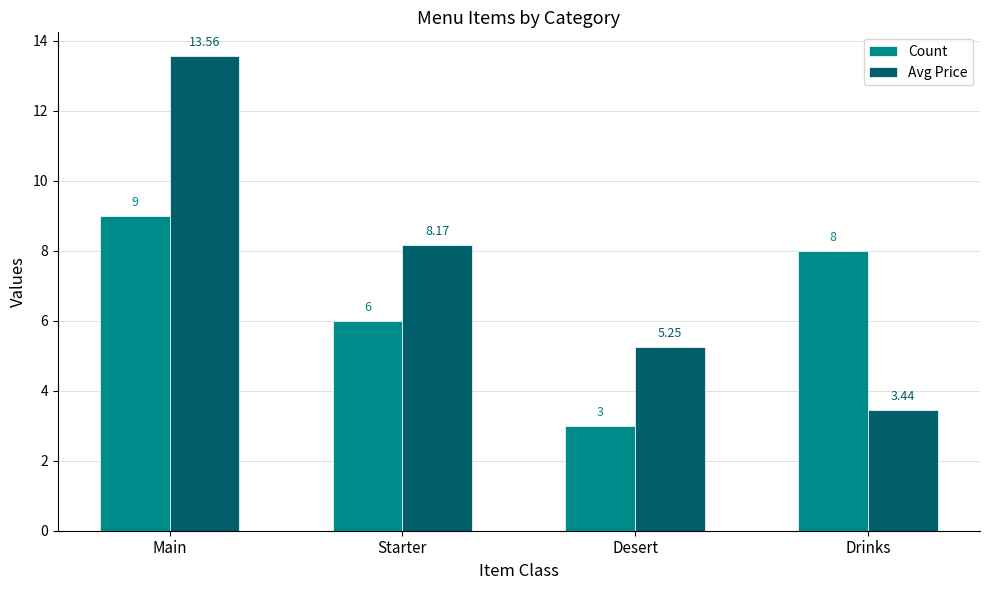

At which label does Avg Price reach its peak?

Main